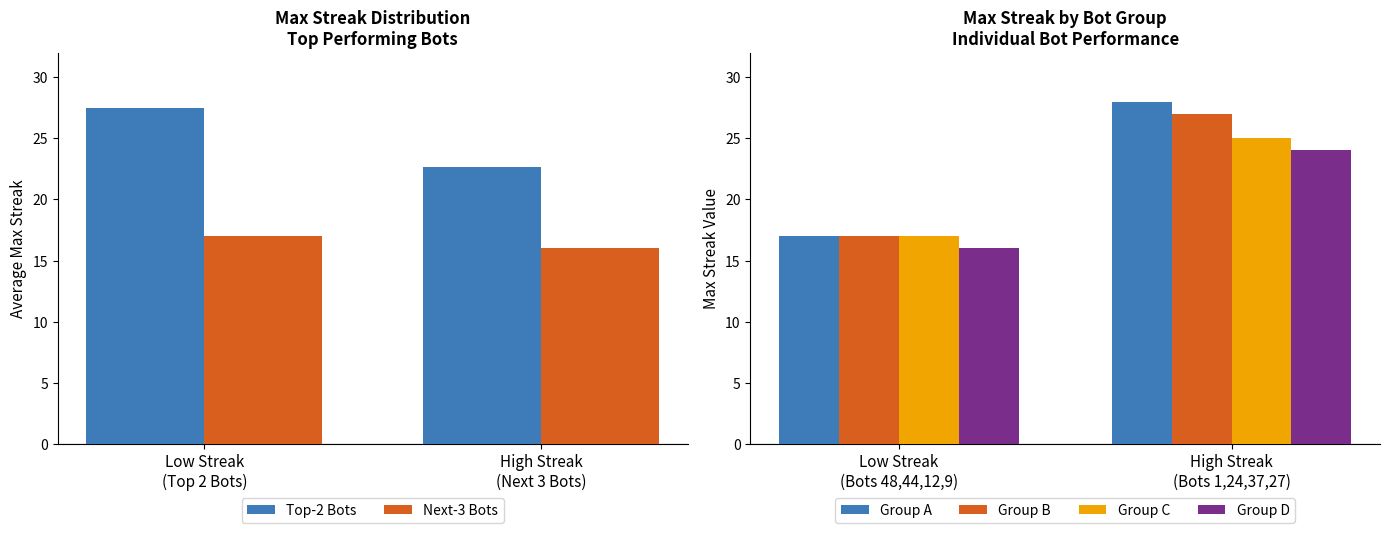

Does the chart contain any negative values?

No